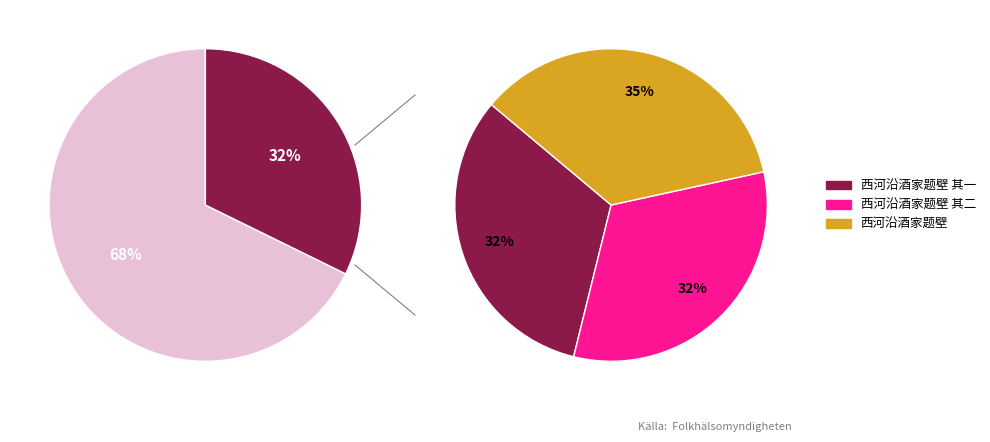

Which category has the biggest portion of the pie?

西河沿酒家题壁